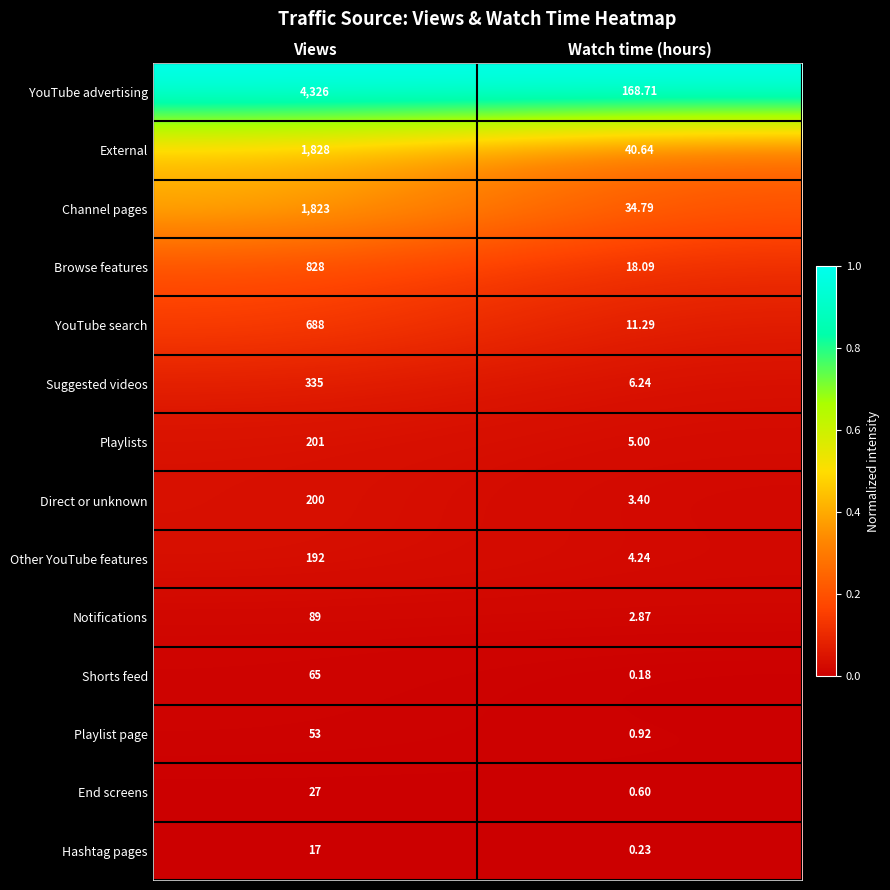

Which series has the widest spread of values?

YouTube advertising